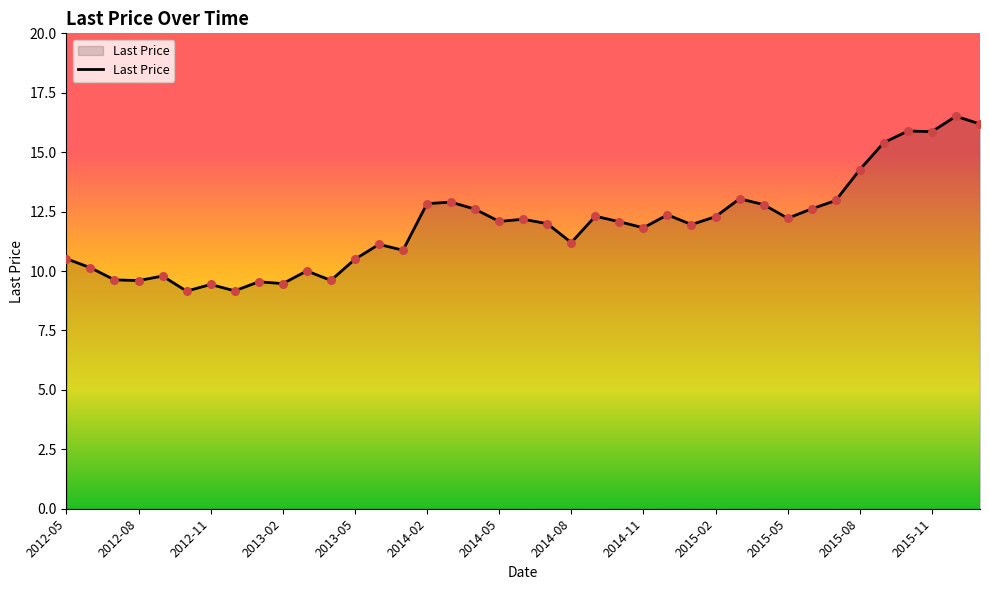

What is the maximum value shown in the chart?

16.5